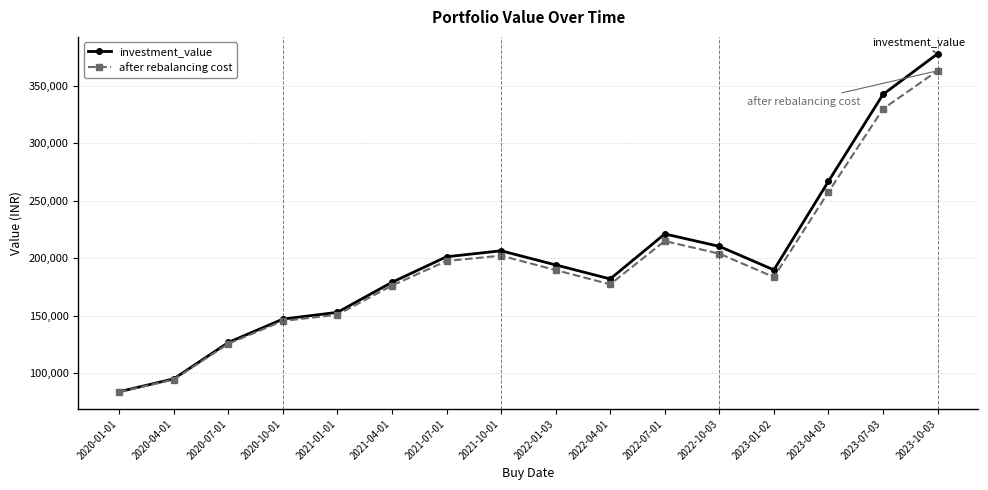

Which series has the largest total across all categories?

investment_value